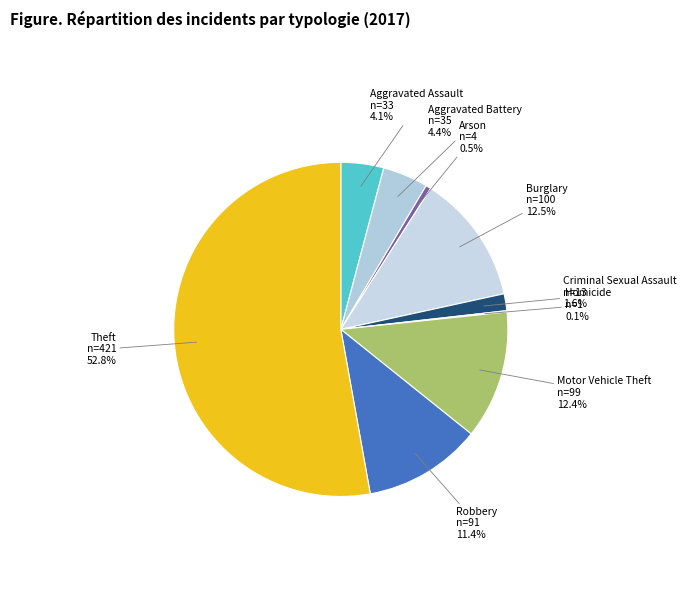

Which category has the biggest portion of the pie?

Theft